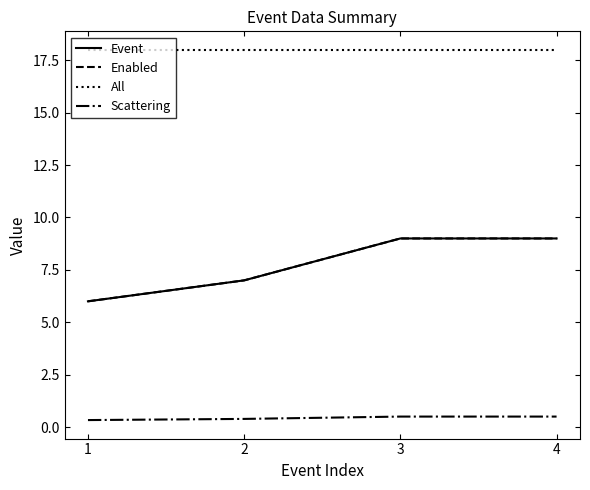

Does the chart have visible grid lines?

No